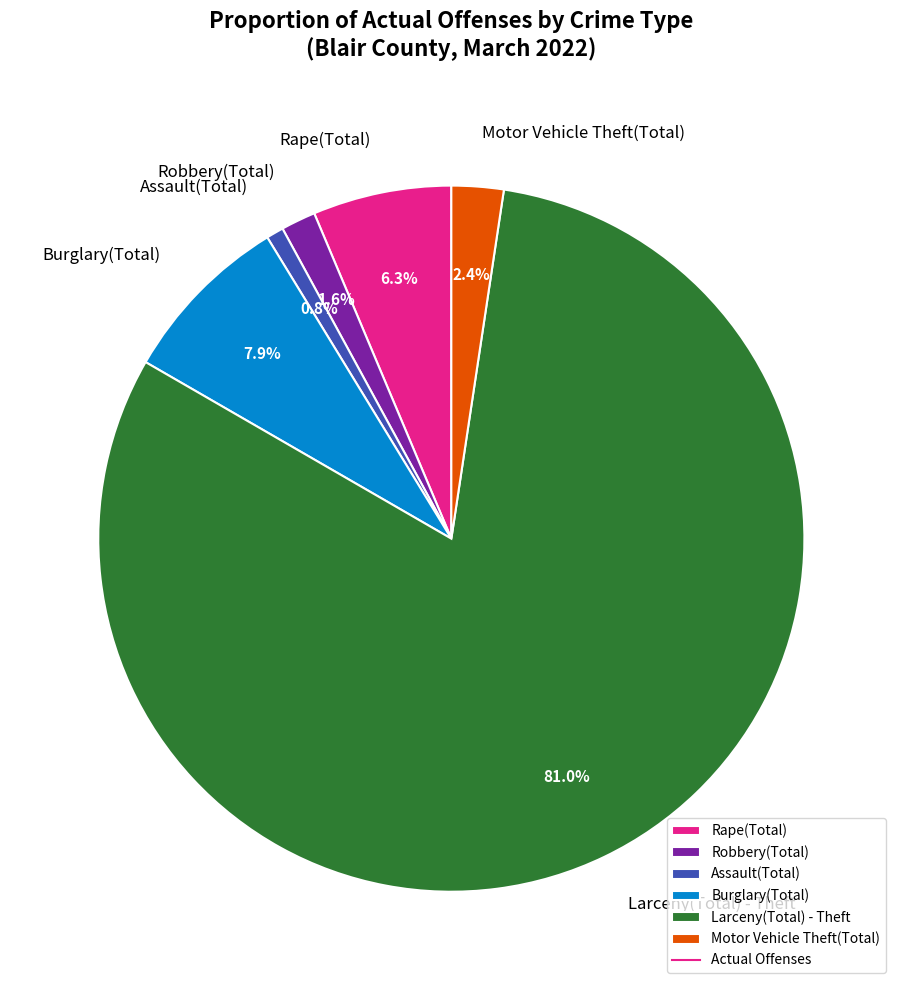

To the nearest percent, what is the average slice percentage?

17%